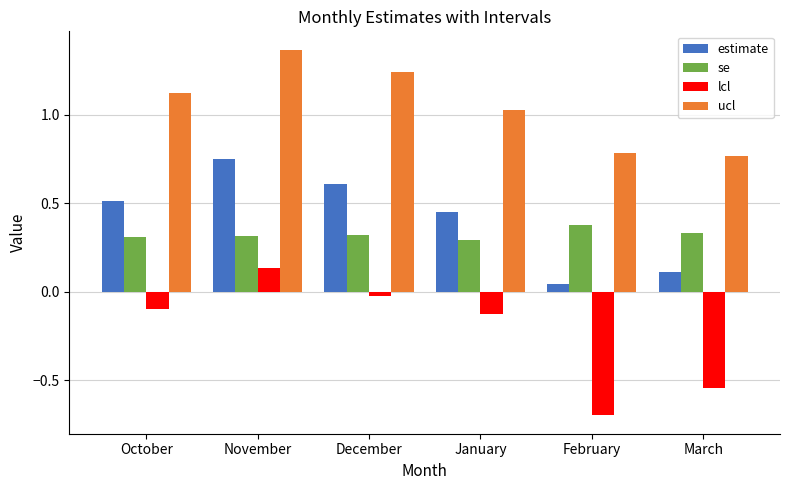

What is the sum of all se values?

2.0